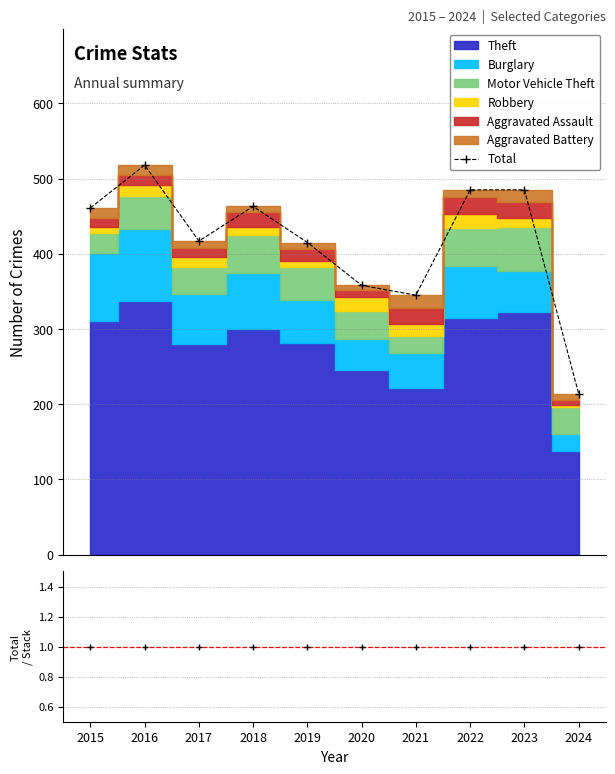

True or false: Total and Total / Stack intersect in this chart.

False